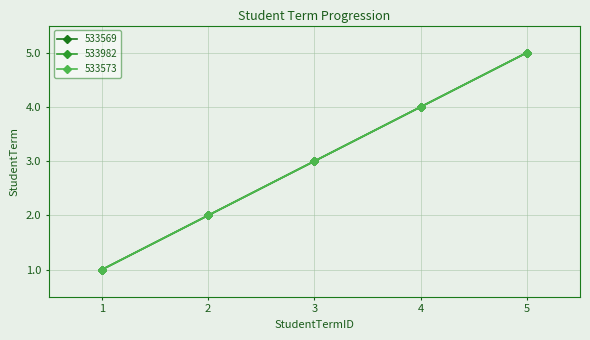

True or false: 533569 and 533573 cross at least once.

False